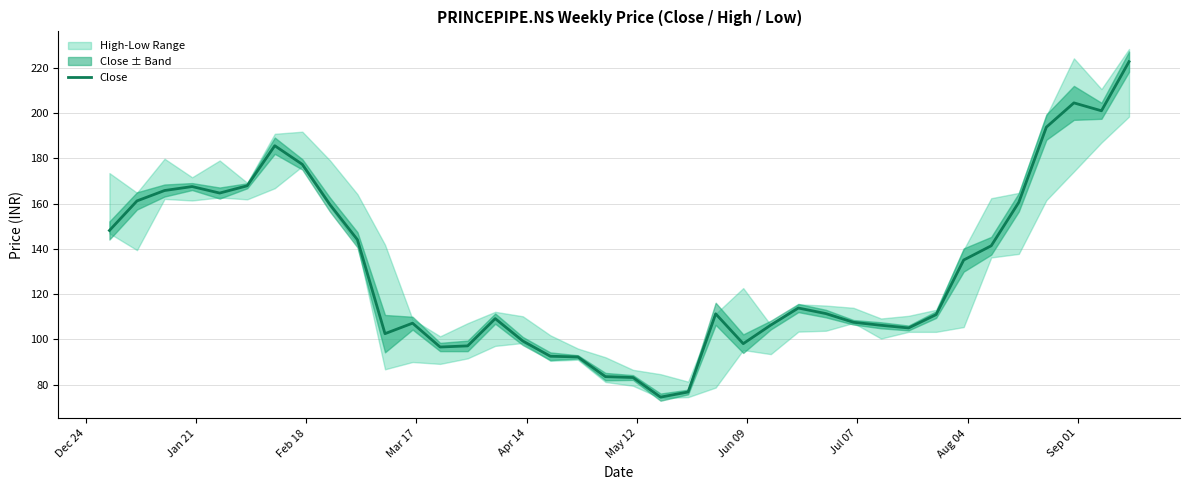

What is the highest value of the Close series?

222.7